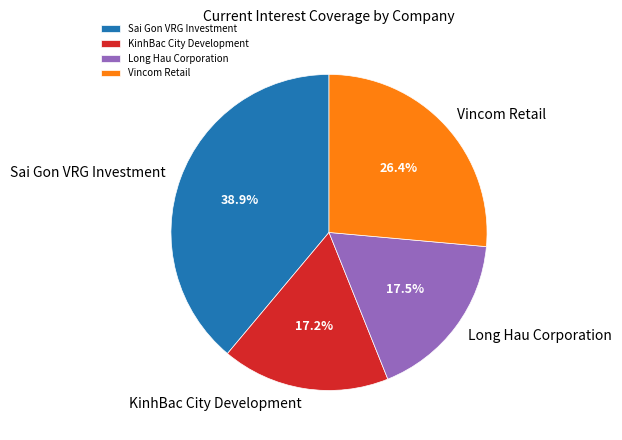

The Sai Gon VRG Investment slice represents 26% of the pie. True or false?

False